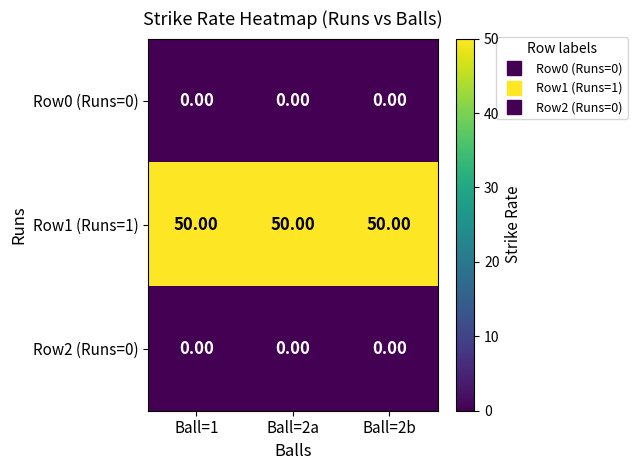

At how many categories does at least one series exceed 38?

3